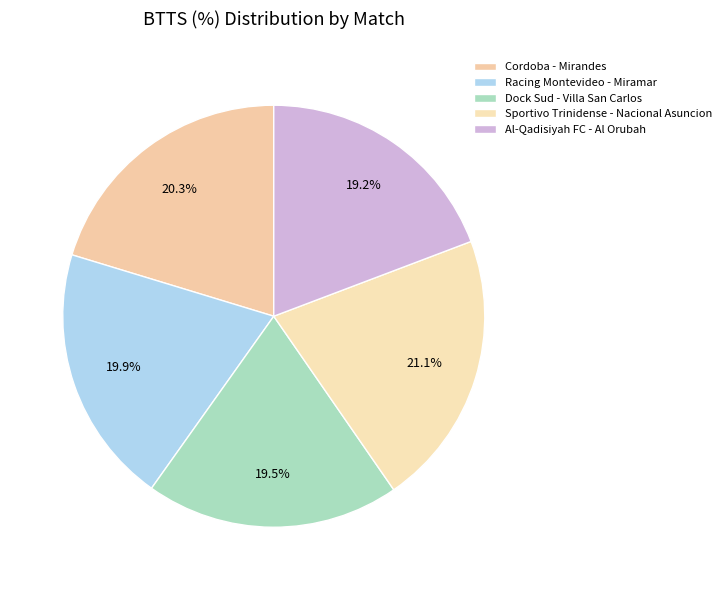

True or false: Cordoba - Mirandes accounts for 20% of the total.

True